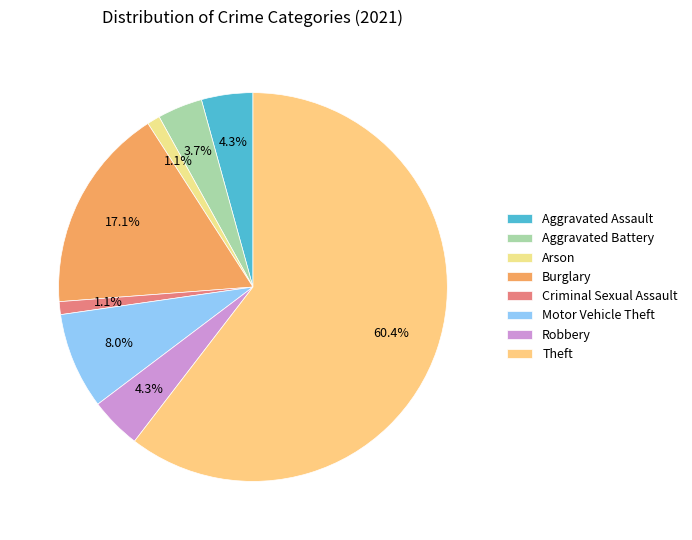

What is the ratio of the value at Aggravated Assault to the value at Aggravated Battery?

1.1